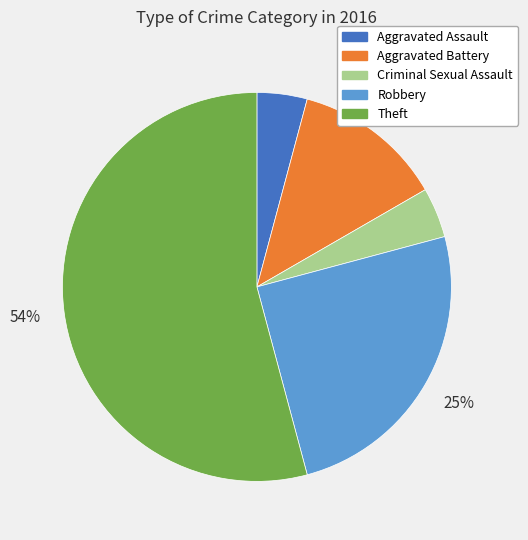

Approximately how many times larger is the value at Criminal Sexual Assault compared to Aggravated Assault?

1.0